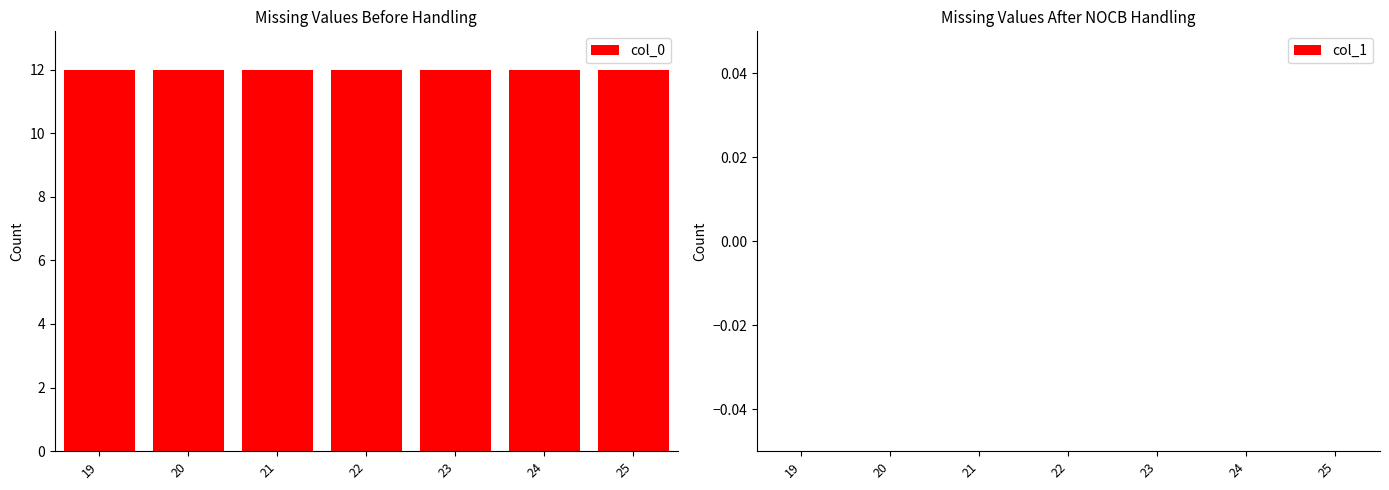

Is it true that col_0 equals 6 at 23?

False